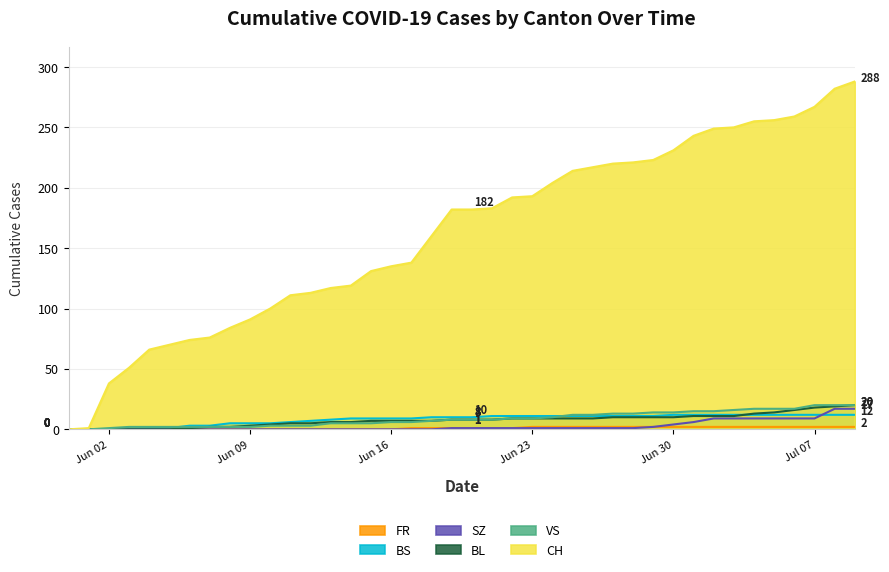

True or false: SZ has a value of 9 at 2020-07-03.

True